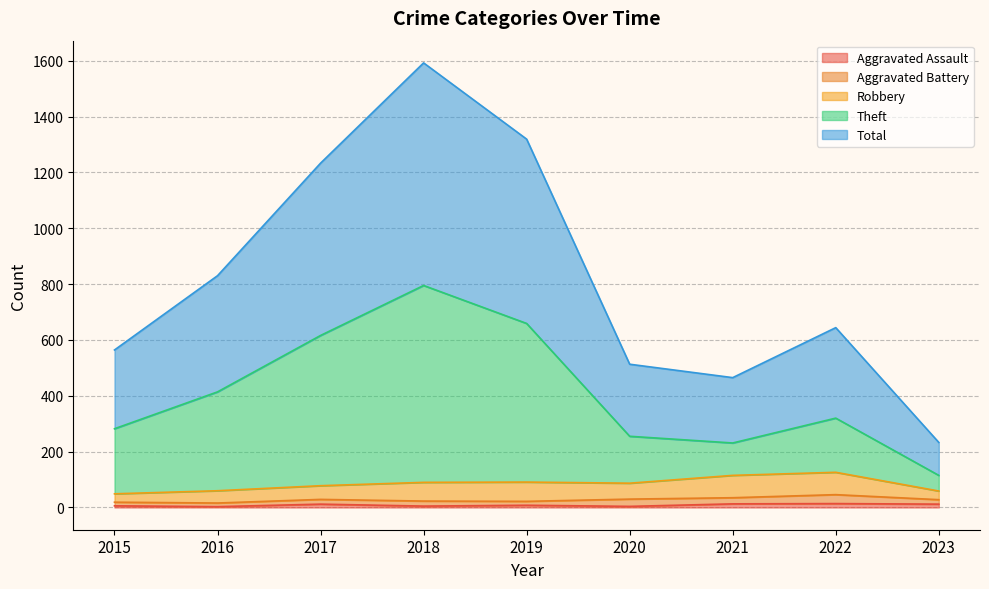

How many interior local peaks does the Aggravated Assault series have?

3